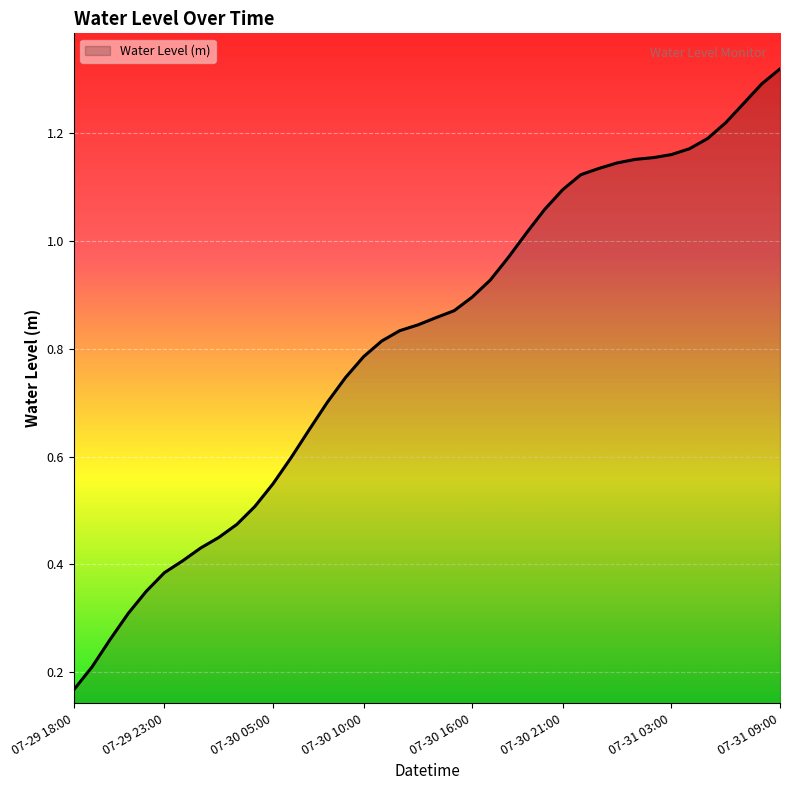

Count the number of data series in this chart.

1